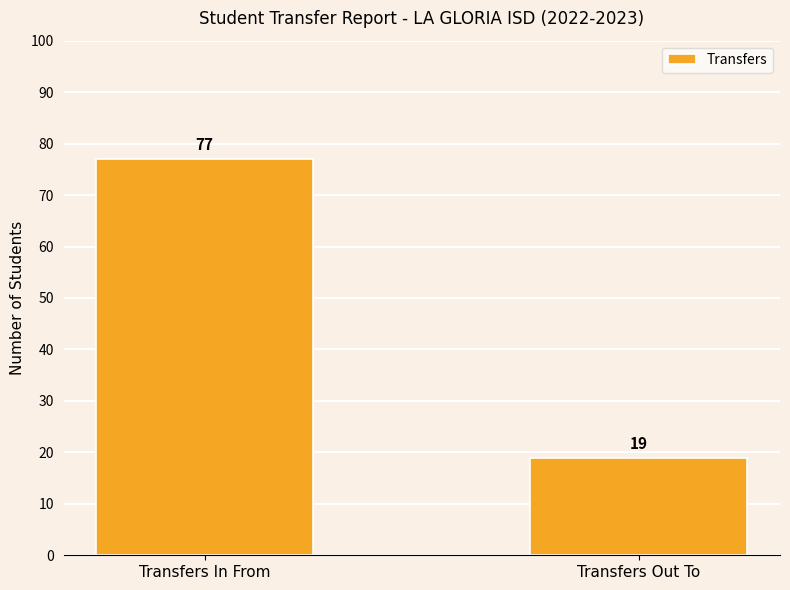

What is the difference between the maximum and minimum values?

58